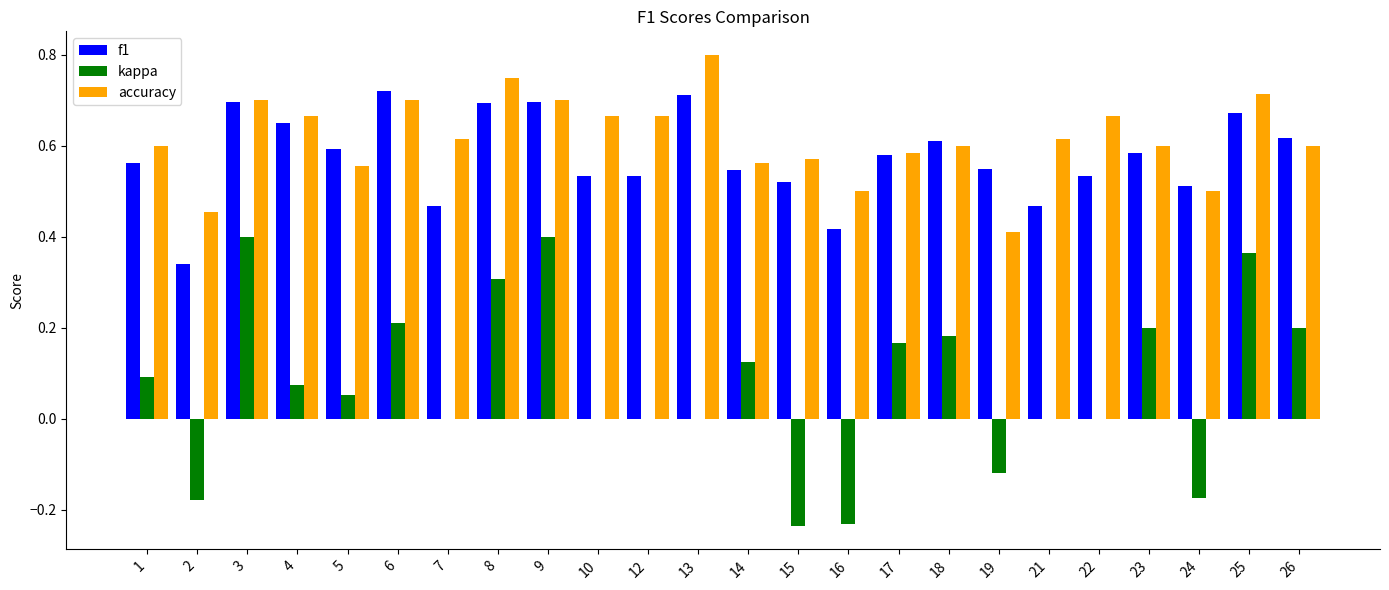

The value of f1 at 9 is 0.9. True or false?

False